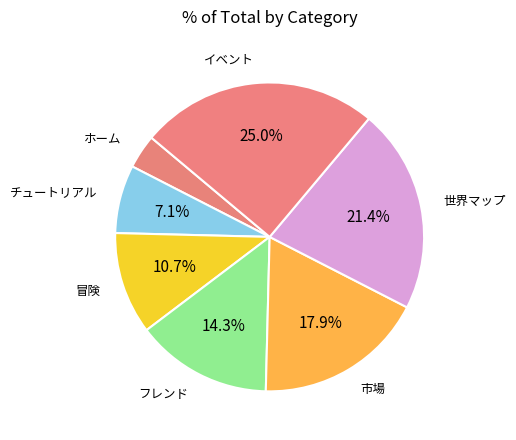

How many segments does this pie chart have?

7